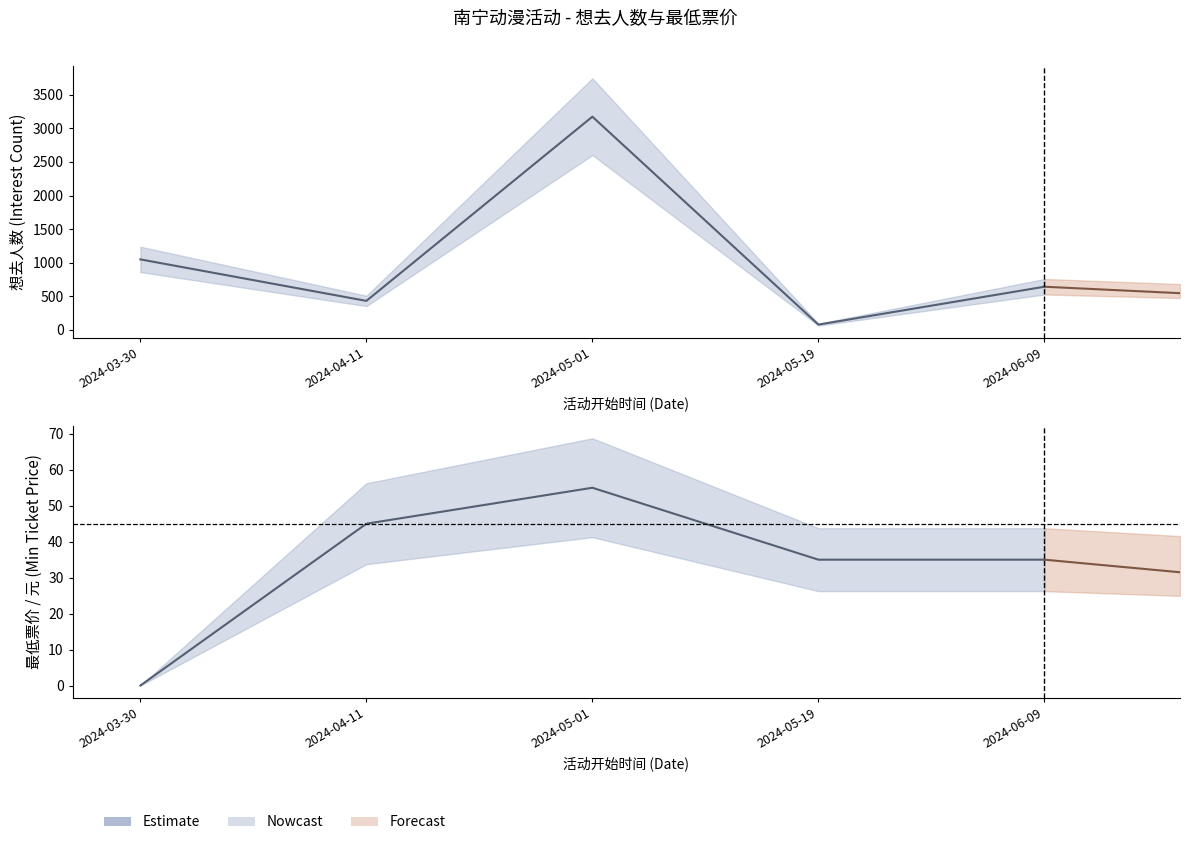

Is this an area chart (filled region under the line)?

No